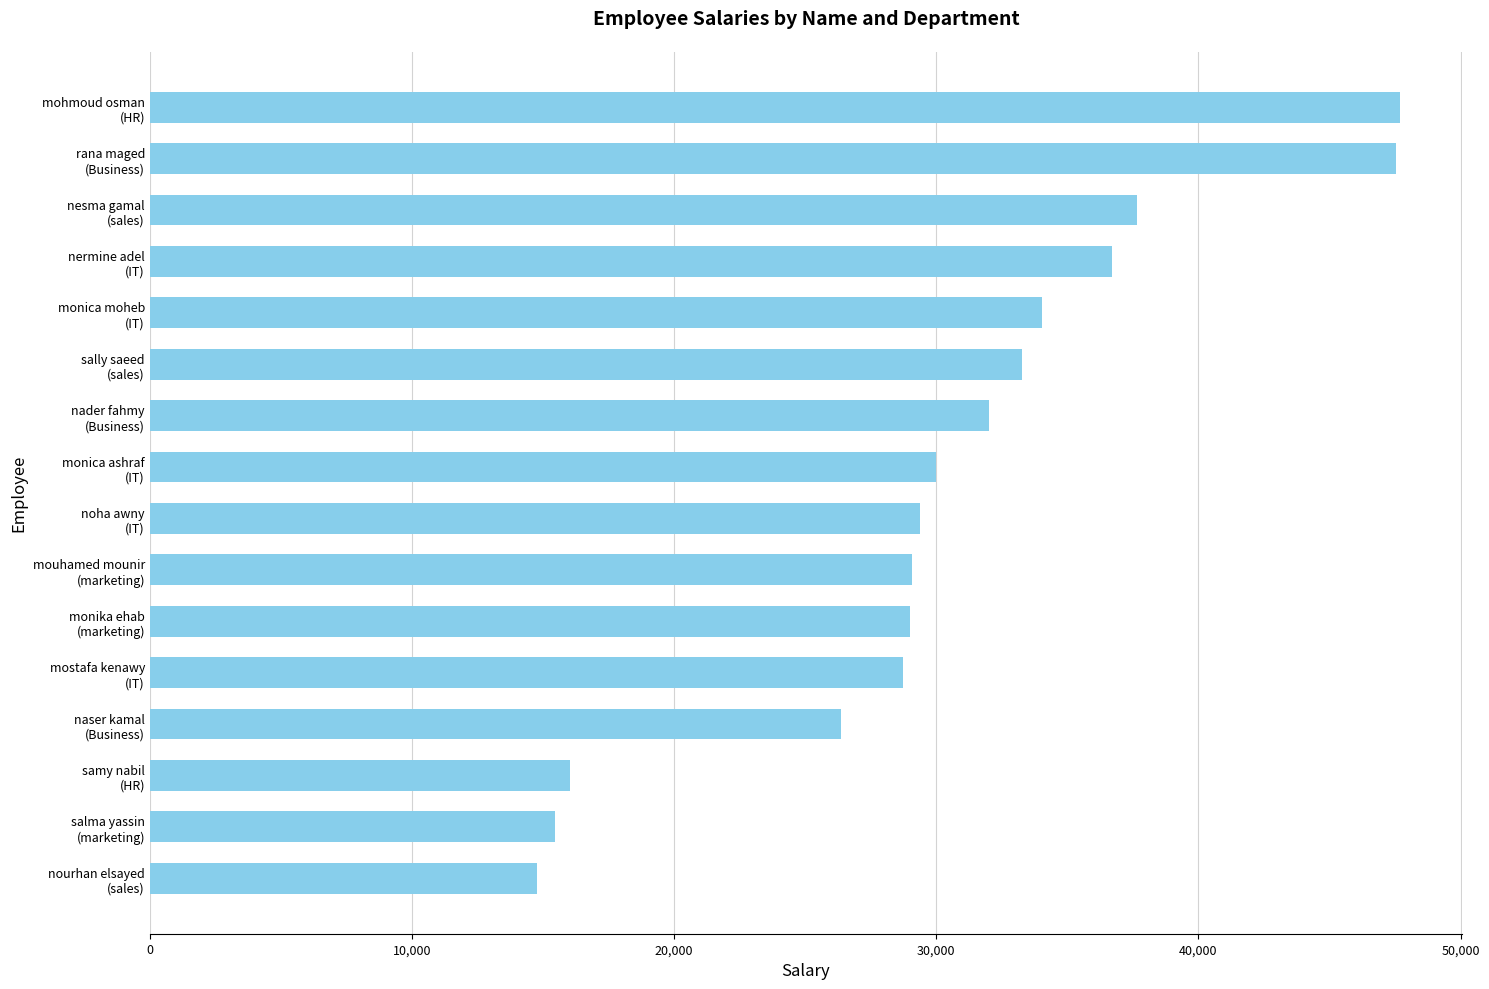

What is the average value?

30481